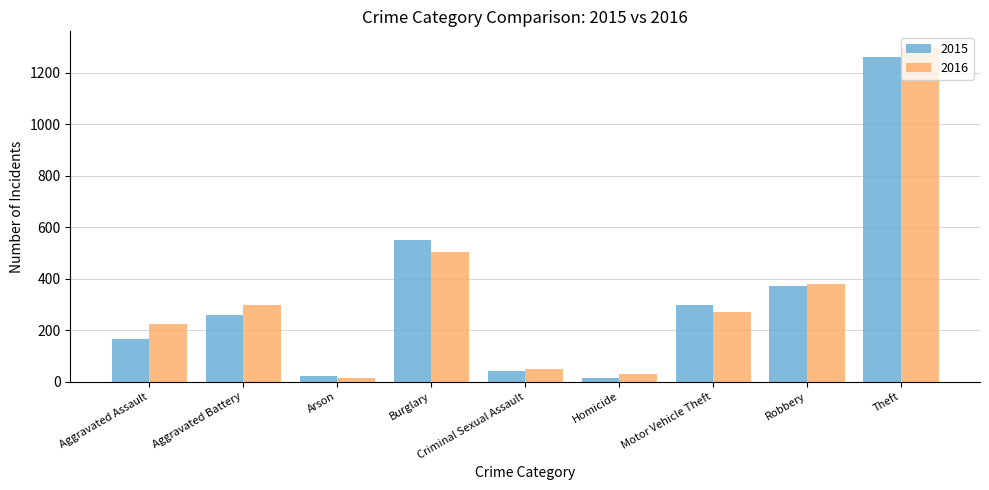

How many bars are there in total?

18